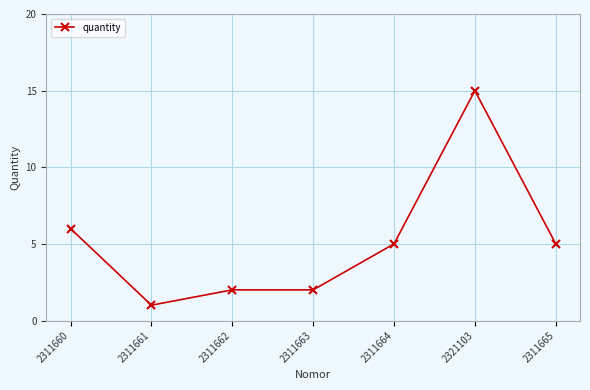

What is the label of the 2nd point from the left?

2311661